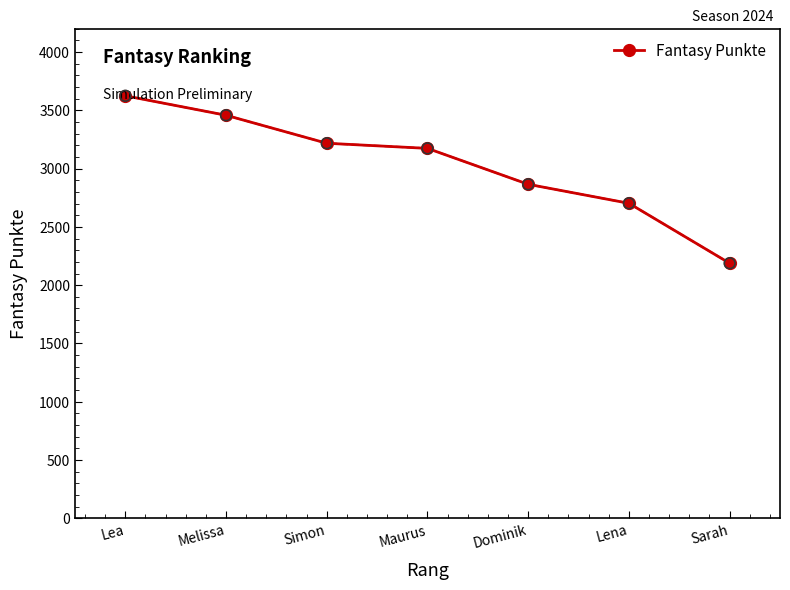

Which has a higher value, Lea or Dominik?

Lea